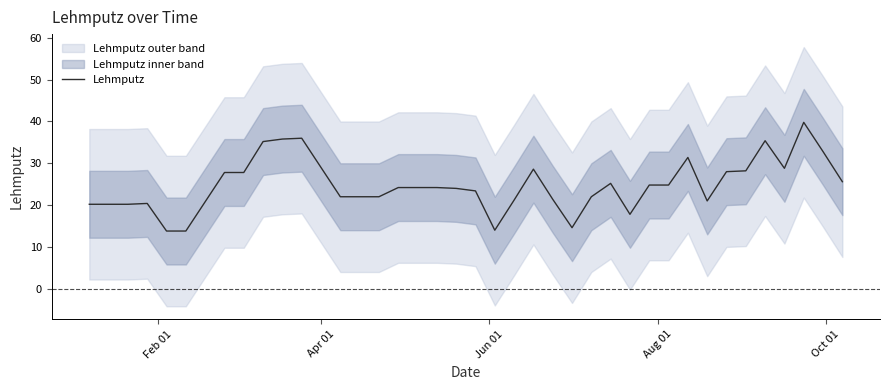

What is the sum of all values?

992.4